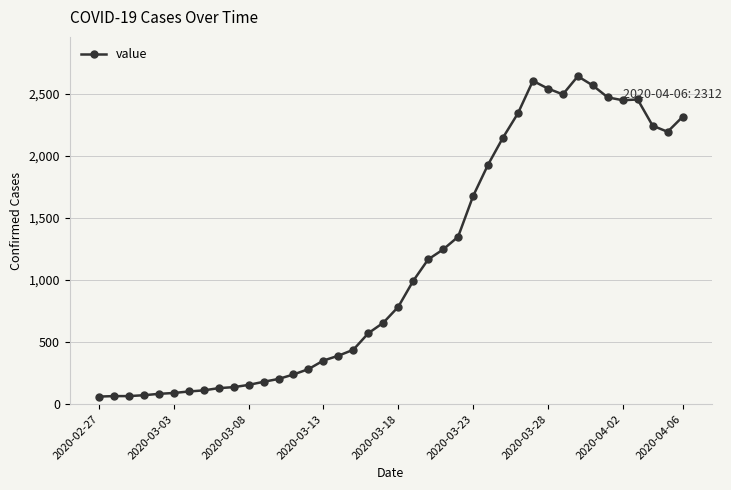

True or false: the data has more than 1 interior local peaks.

True